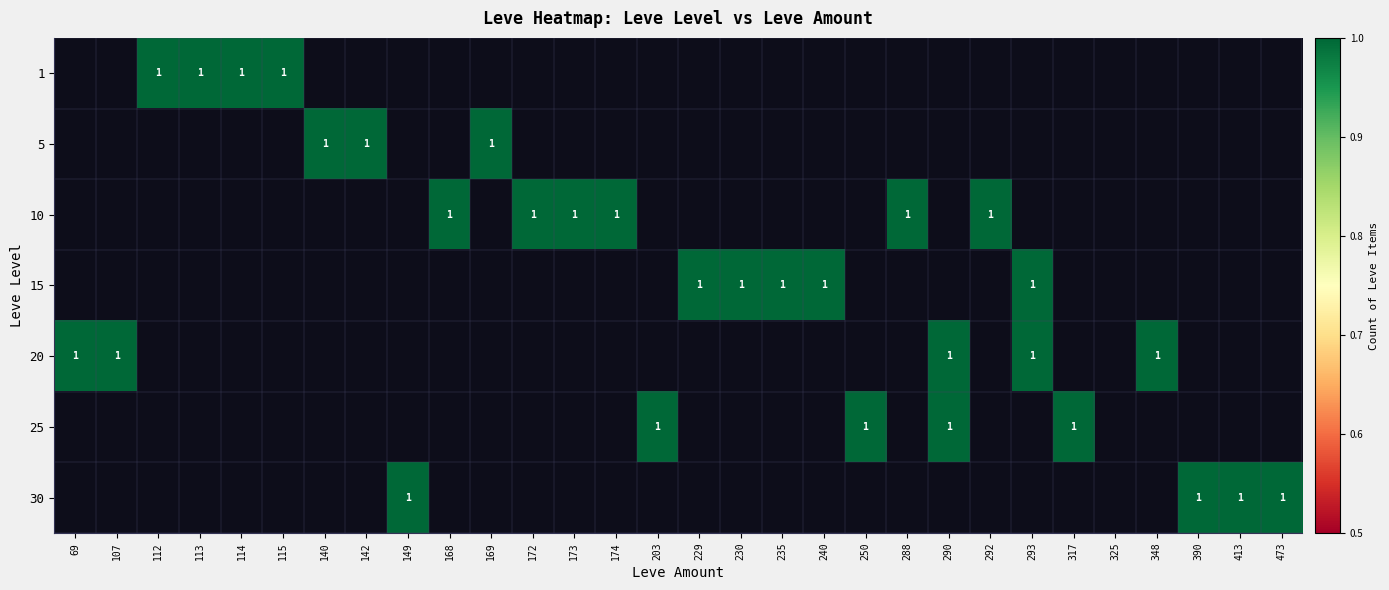

The 30 series shows 1 at 473. True or false?

True